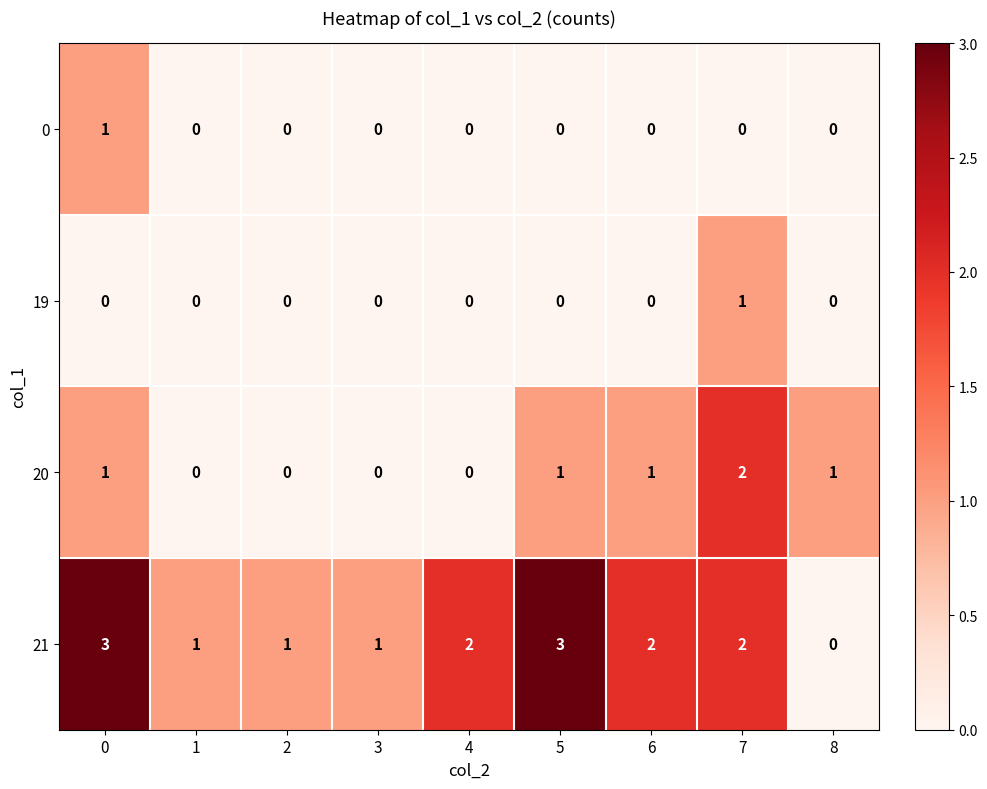

Which series has the largest total across all categories?

21